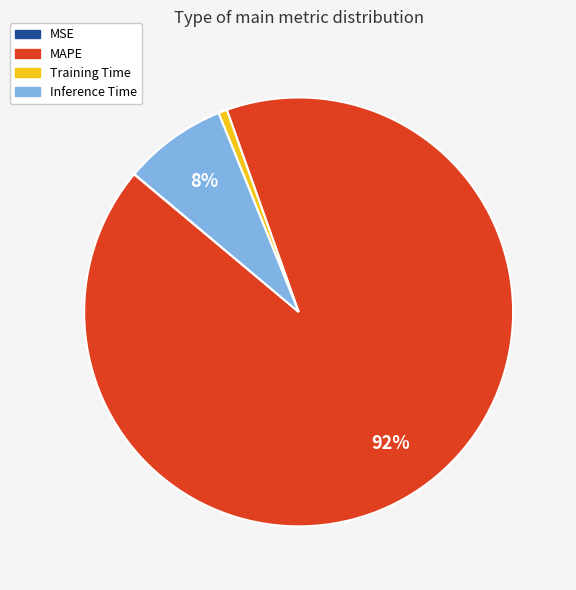

Which slice is the largest?

MAPE